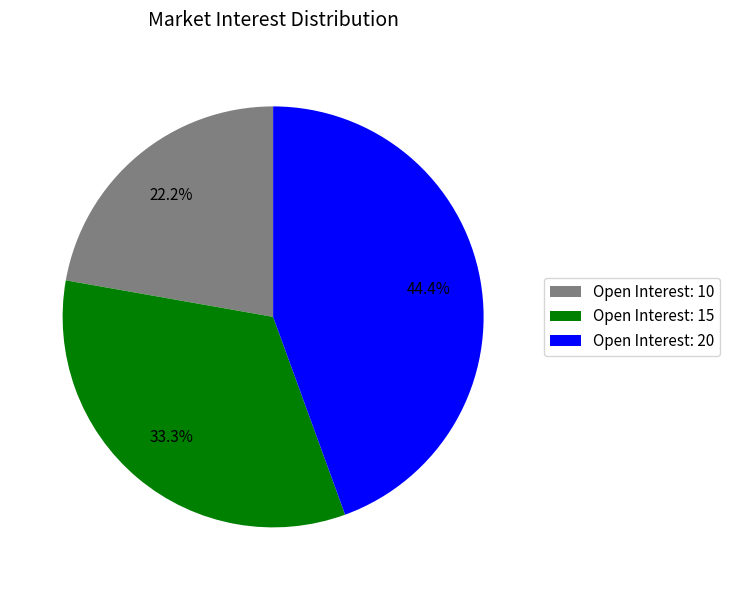

Count the number of slices in the pie.

3